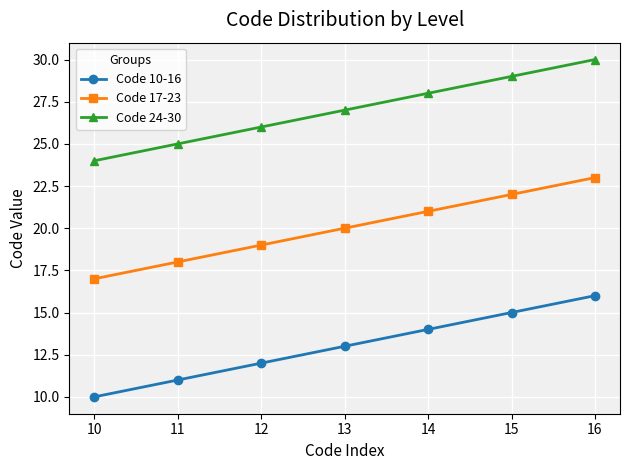

List the series in order of their peak value, lowest first.

Code 10-16, Code 17-23, Code 24-30